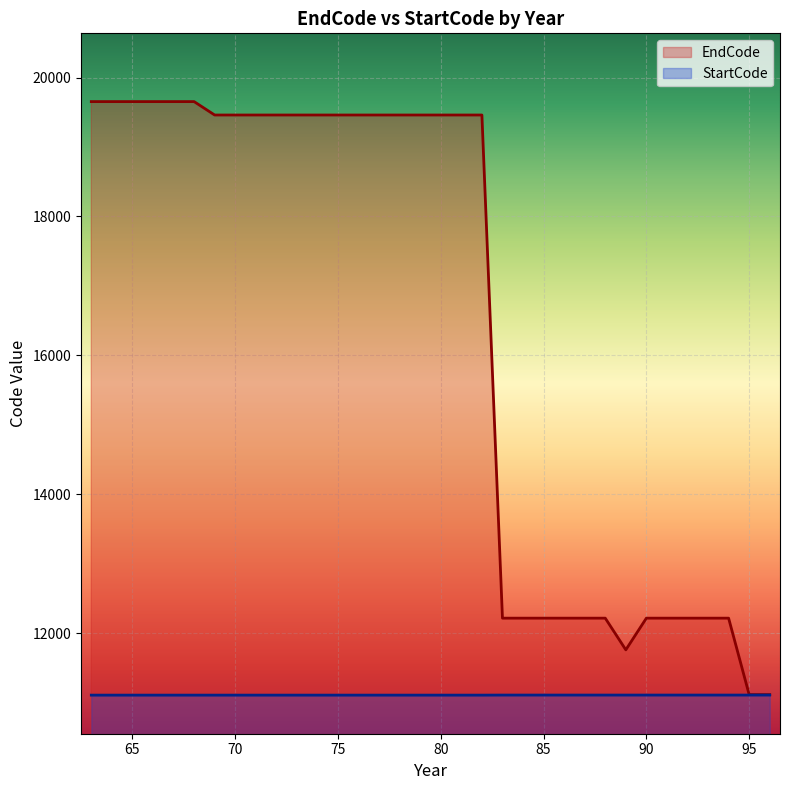

How many distinct data groups are displayed?

2